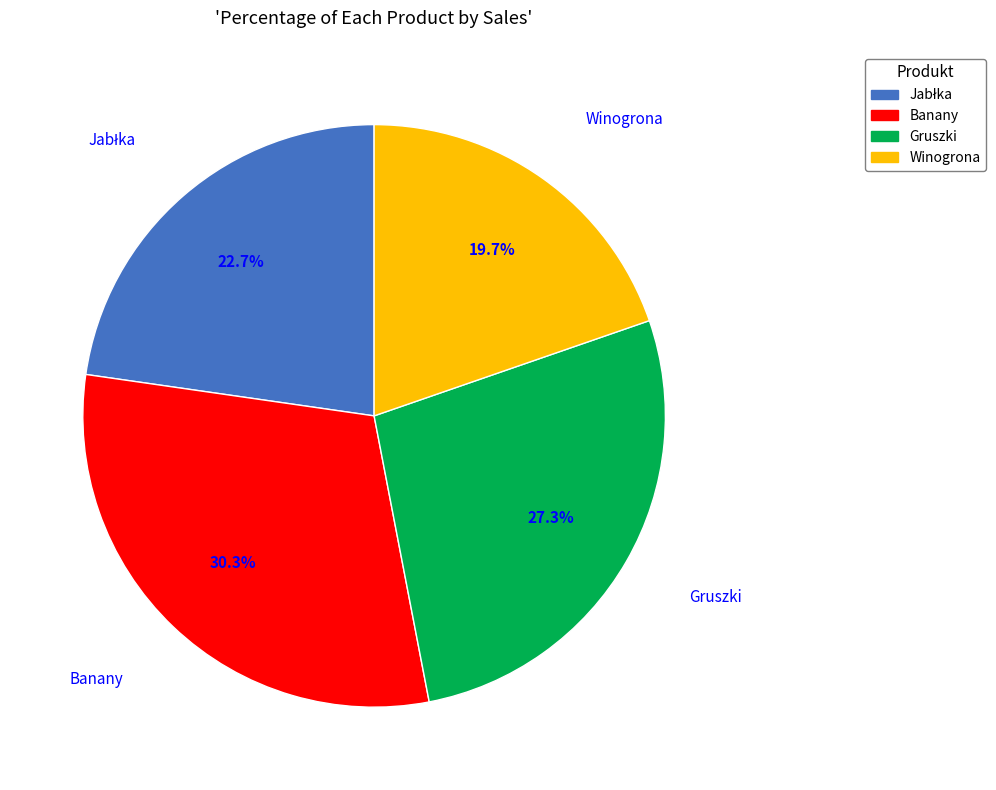

How much of the chart is everything except Winogrona?

80.3%